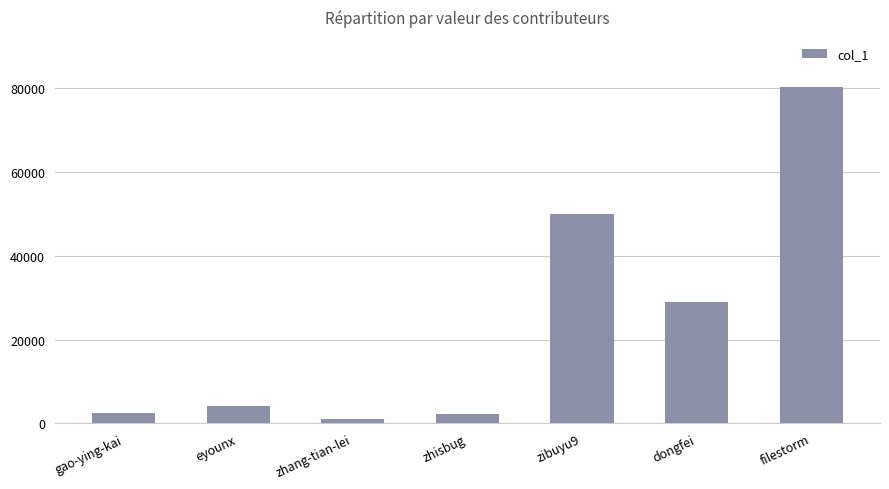

What is the difference between the second highest and second lowest values?

47803